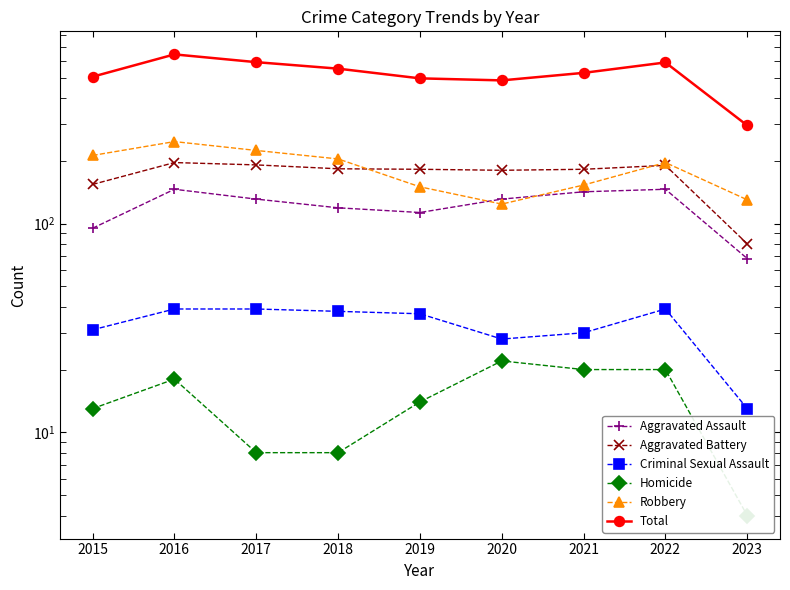

What is the sum of all Robbery values?

1640